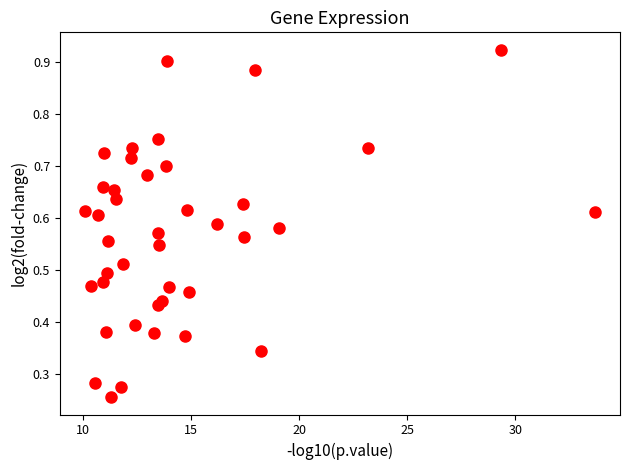

What is the range of X values (max minus min)?

23.6